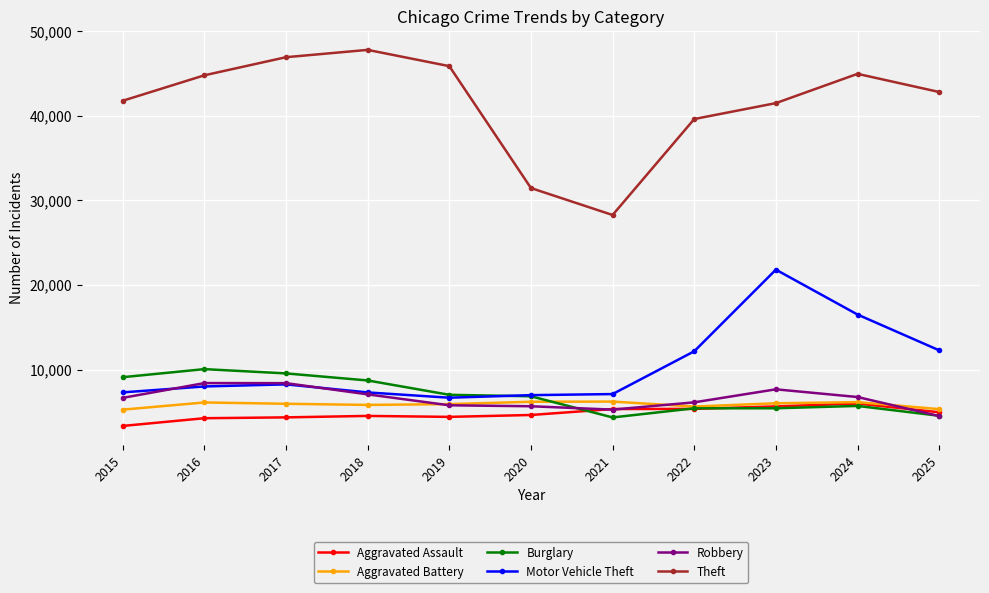

What is the sum of the Motor Vehicle Theft values at 2016 and 2022?

20167